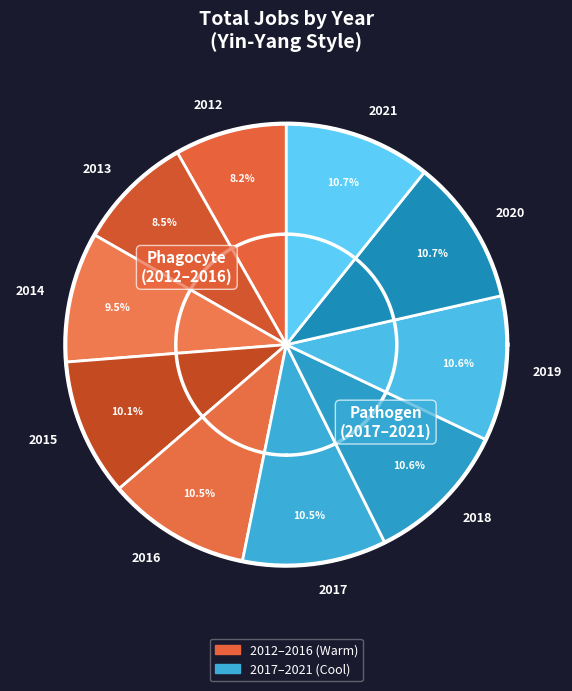

Count the number of slices in the pie.

10